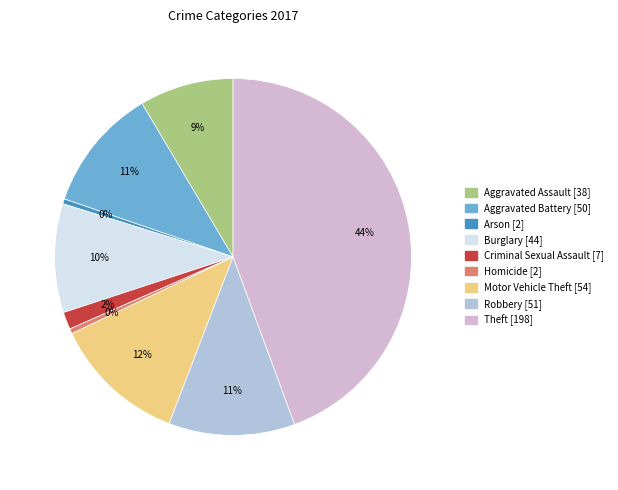

Do Aggravated Battery and Burglary together represent more than half of the pie?

No